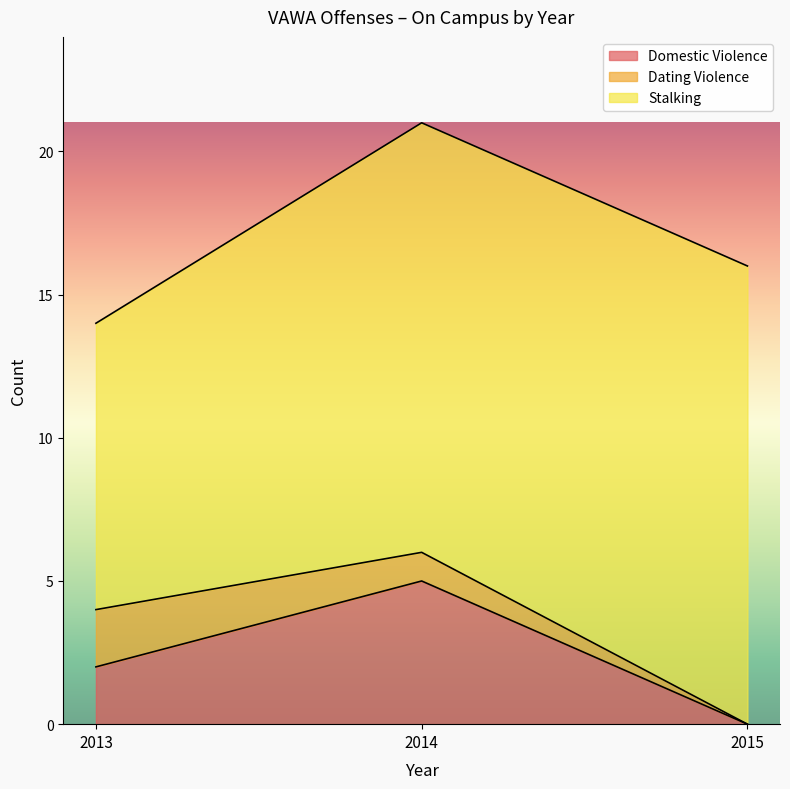

At which category is the sum across all series the highest?

2014